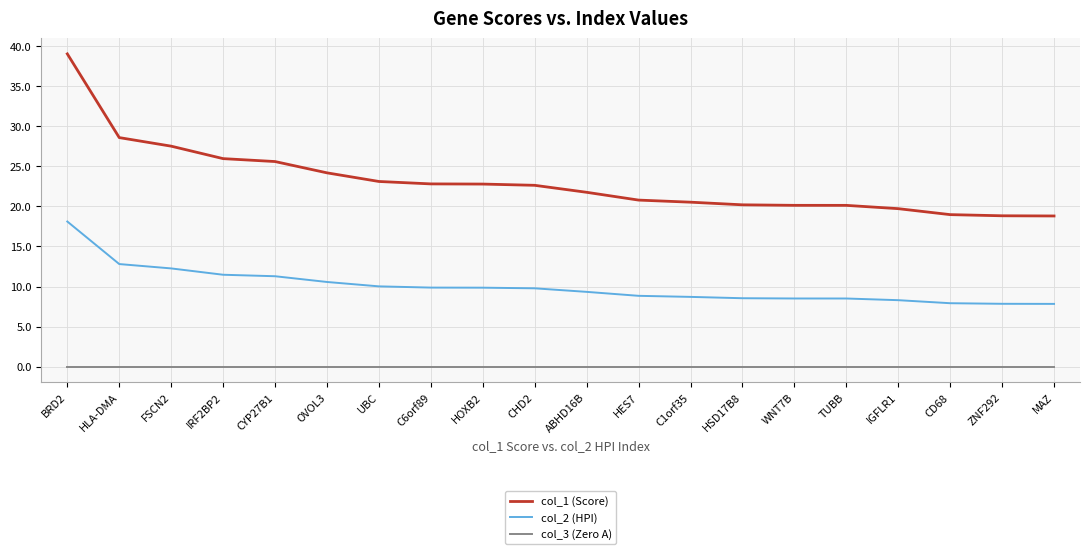

At CD68, list the series in order from largest to smallest.

col_1 (Score), col_2 (HPI), col_3 (Zero A)